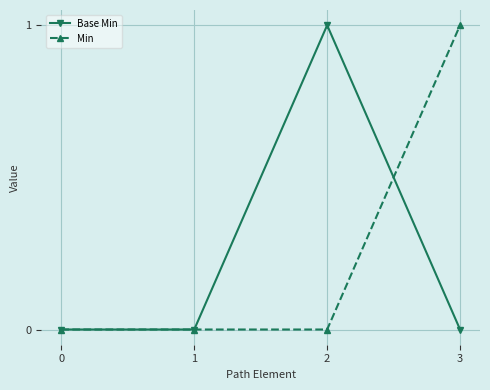

Which series changed the most between 1 and 3?

Min